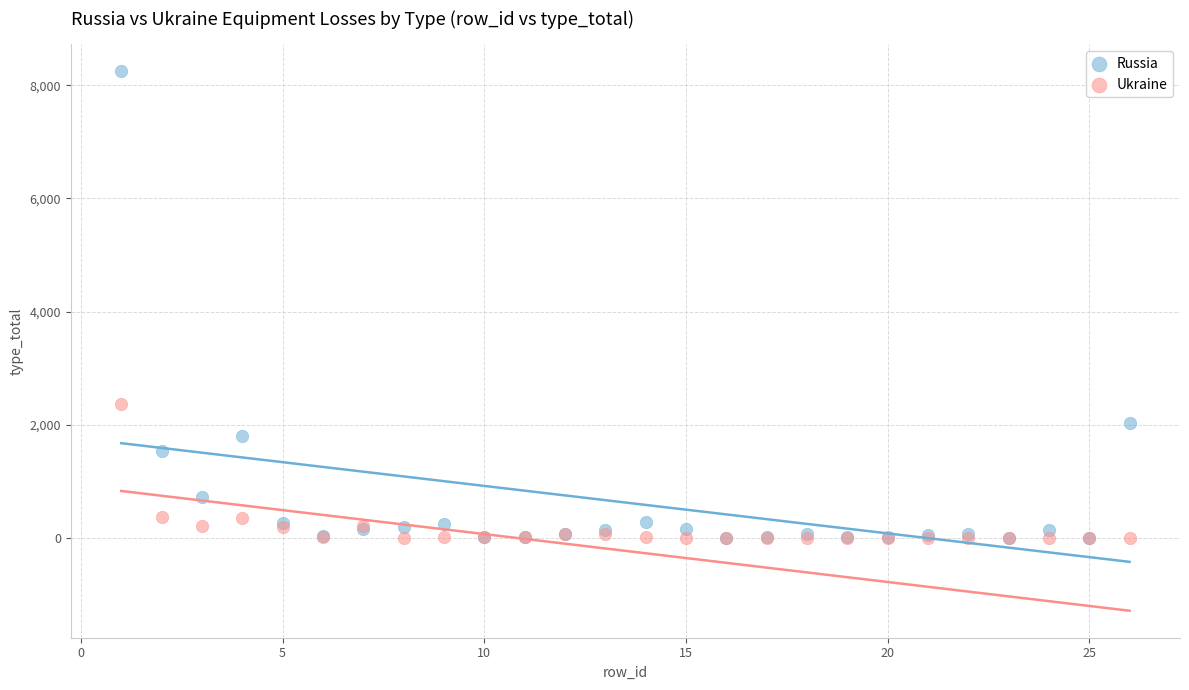

Across all series, what Y value is closest to 4124?

2372